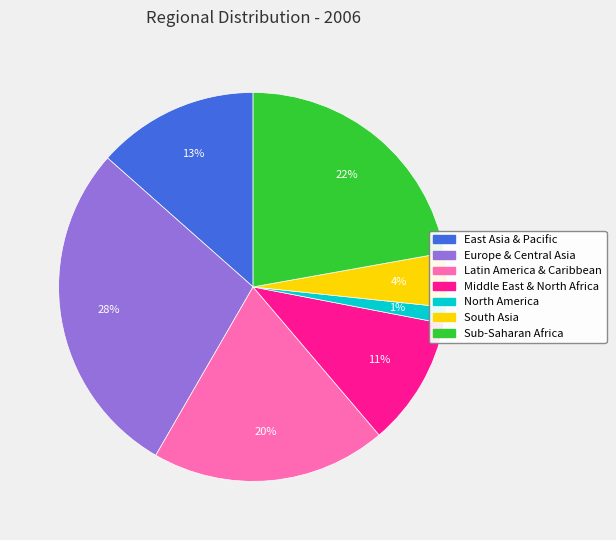

True or false: North America accounts for 1% of the total.

True